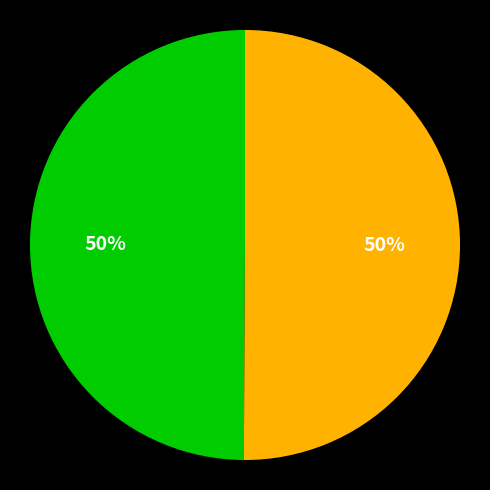

To the nearest percent, what is the average slice percentage?

50%